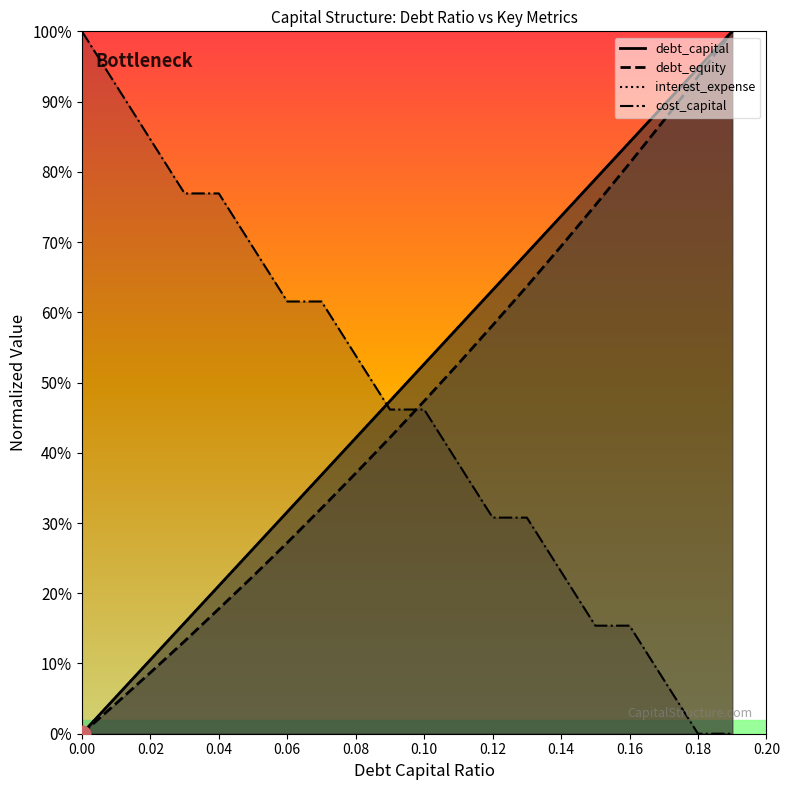

True or false: interest_expense has more than 1 interior local peaks.

False